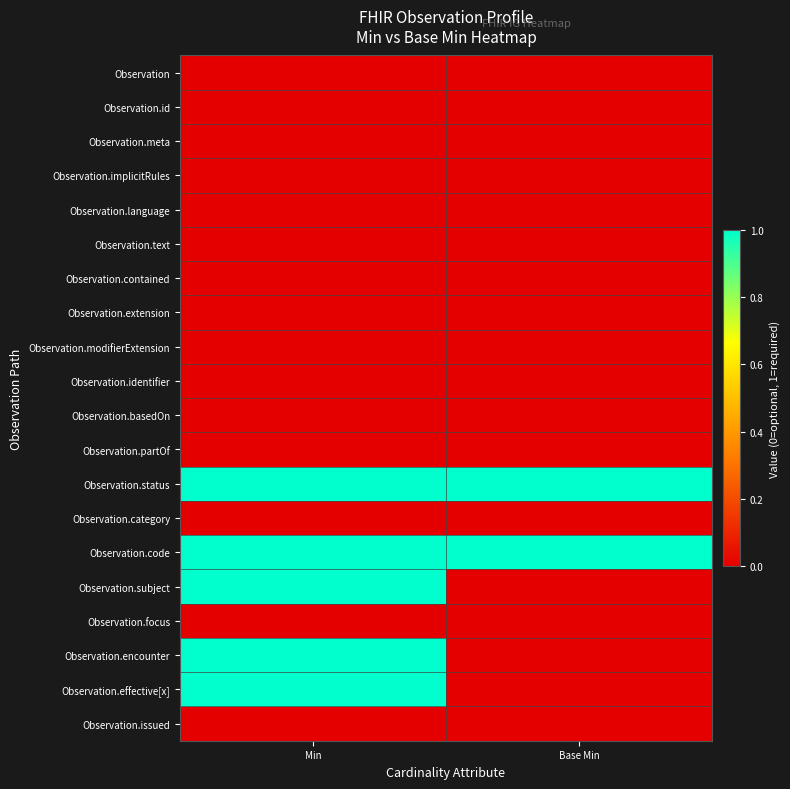

What is the total value across all series at Base Min?

2